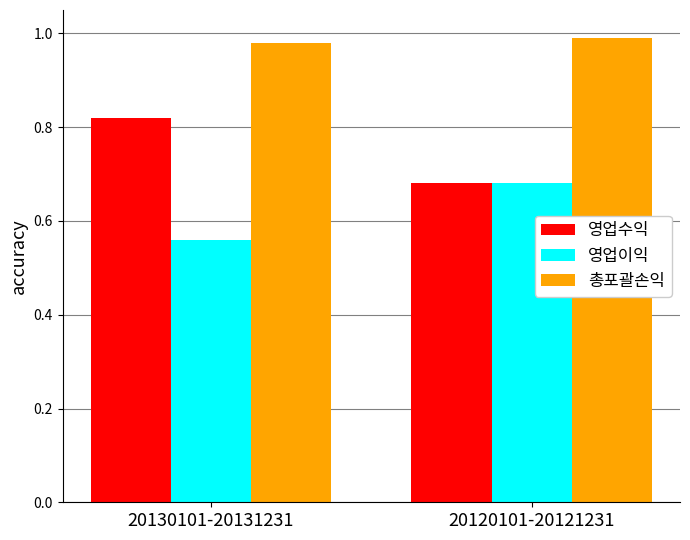

Count the 영업이익 values in the range 0 to 1.

2